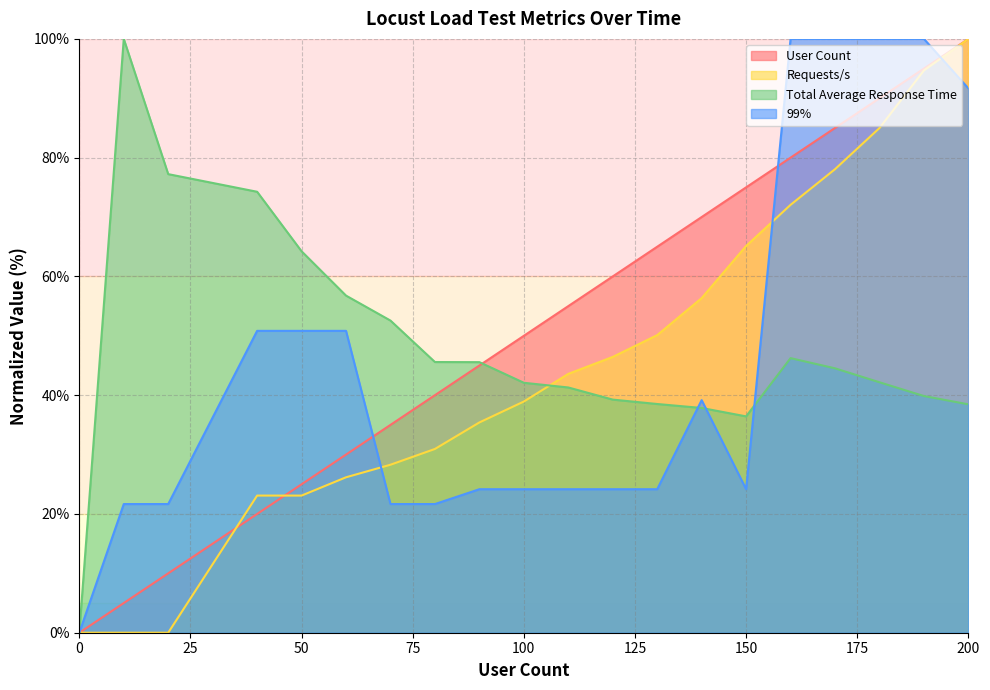

How many series are shown in this chart?

4